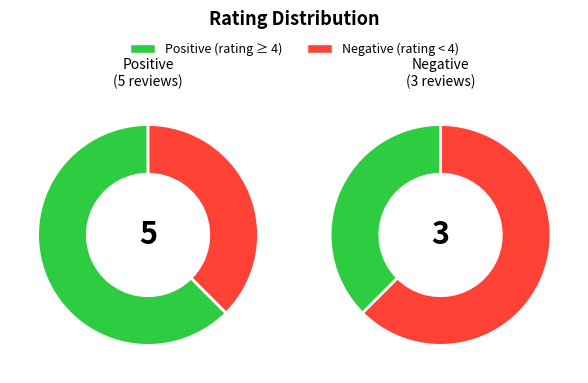

Does 5 represent more than half of the total?

Yes